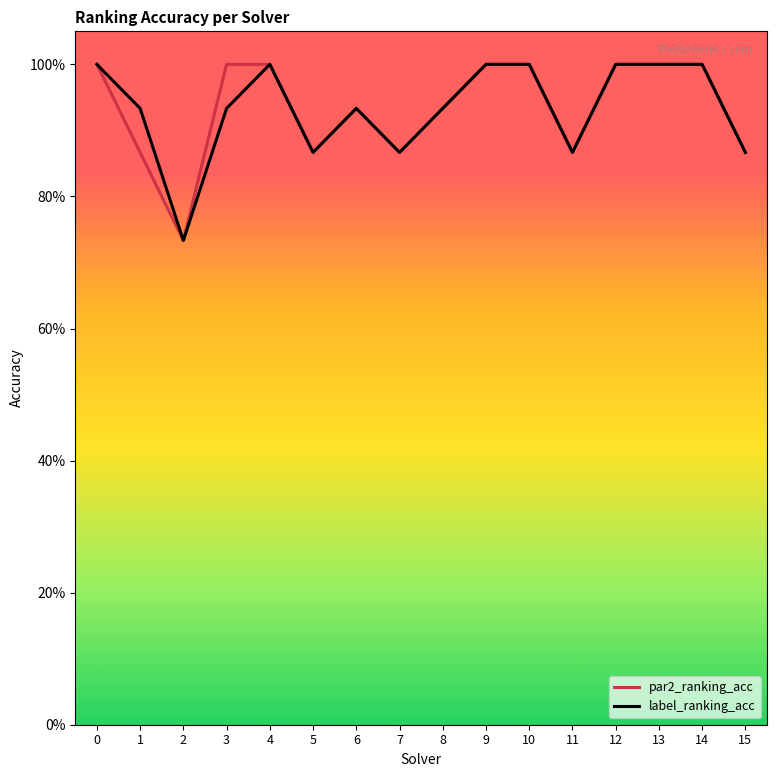

True or false: label_ranking_acc and par2_ranking_acc intersect in this chart.

False